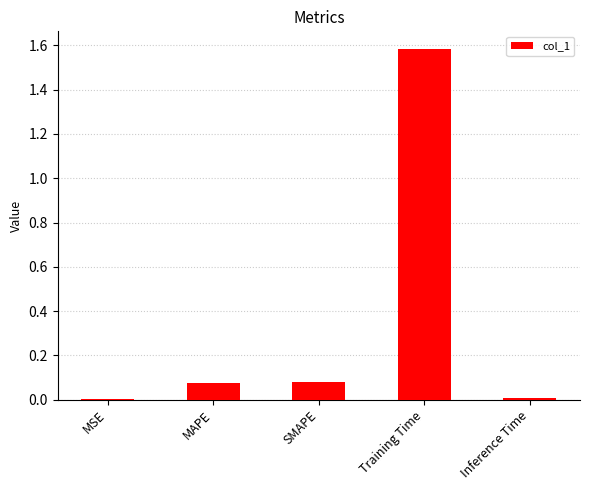

Which category has the highest value across all series?

Training Time